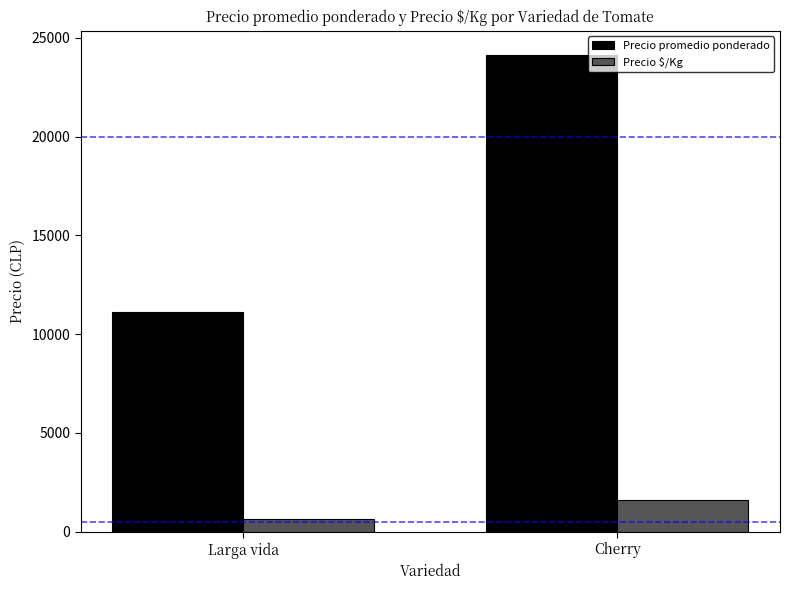

Which series has the widest spread of values?

Precio promedio ponderado